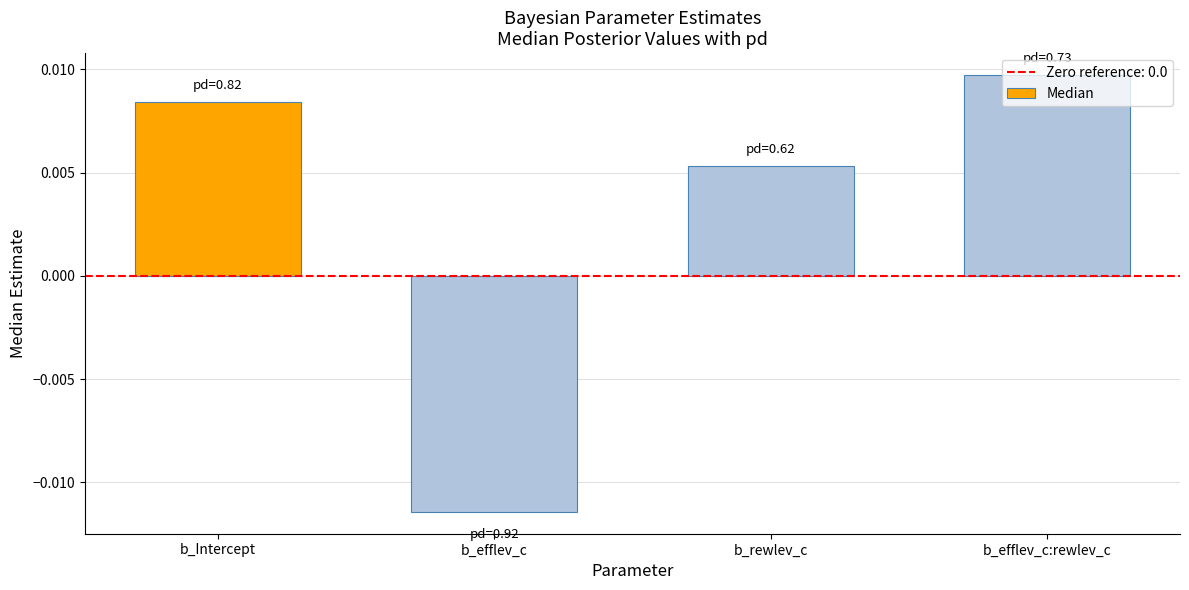

What is the label of the 2nd bar from the right?

b_rewlev_c